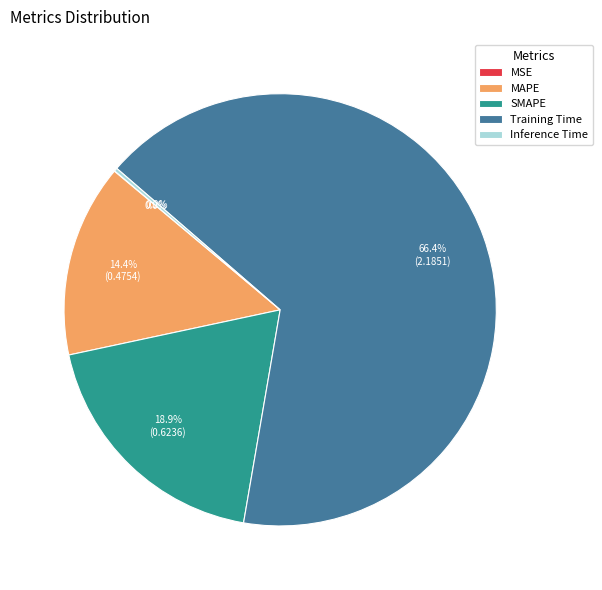

What percentage is NOT represented by MAPE?

85.6%